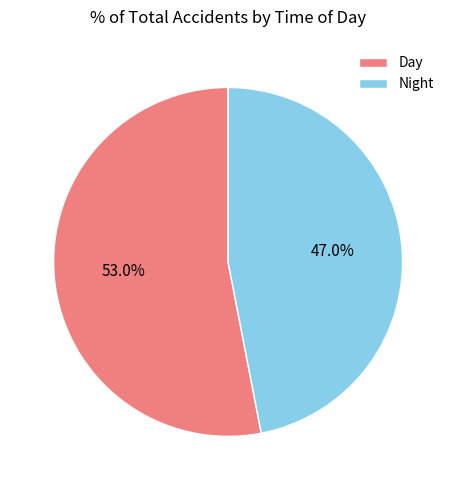

How many slices are in this pie chart?

2